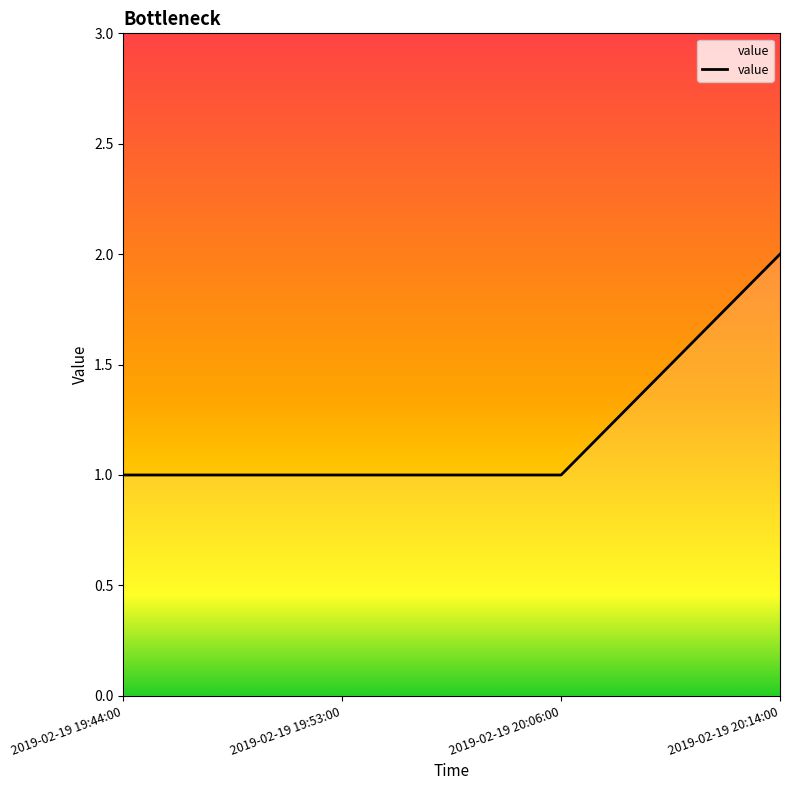

What is the difference between the maximum and minimum values?

1